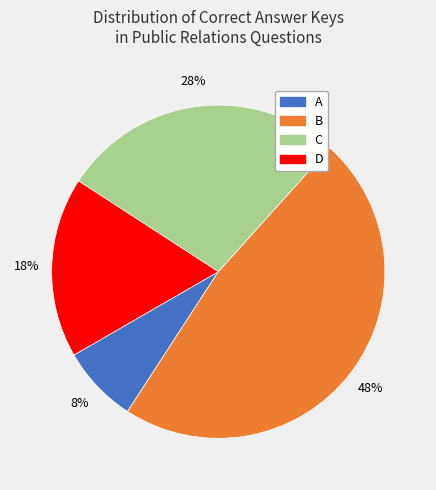

Combined, do C and A account for over 50%?

No